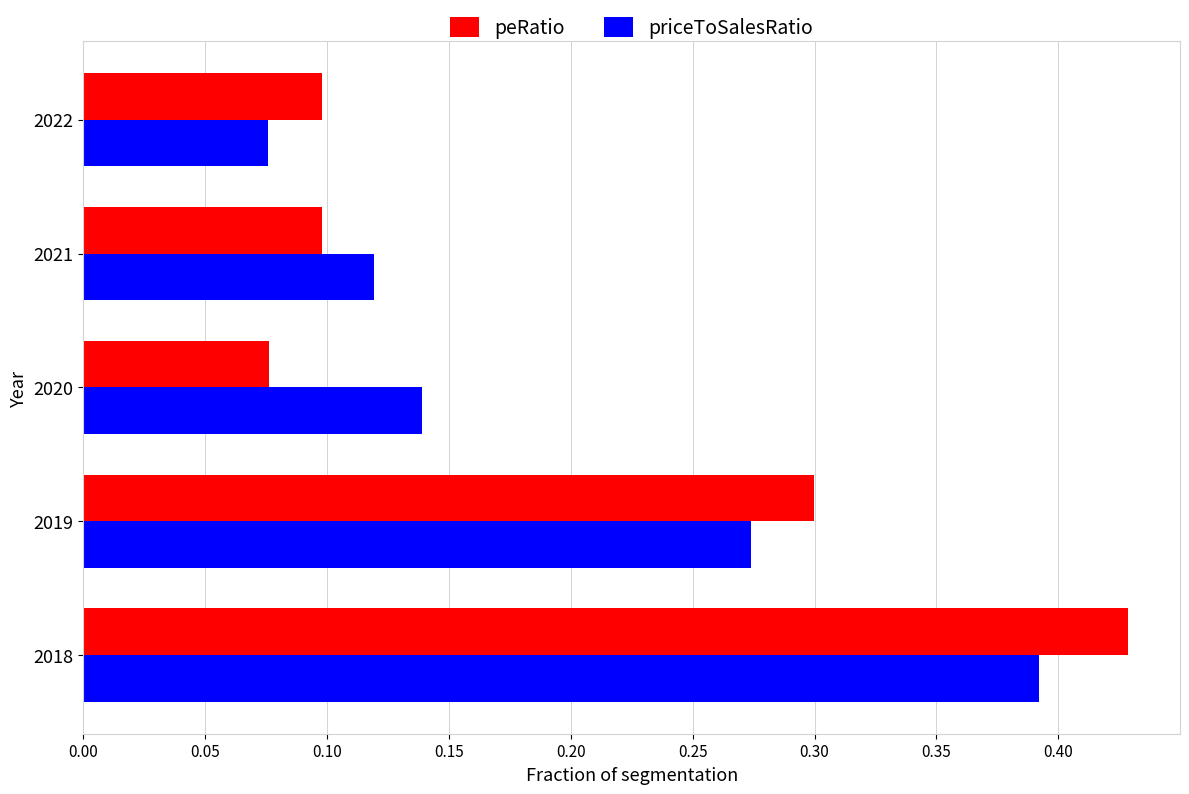

At which label does peRatio reach its minimum?

2020